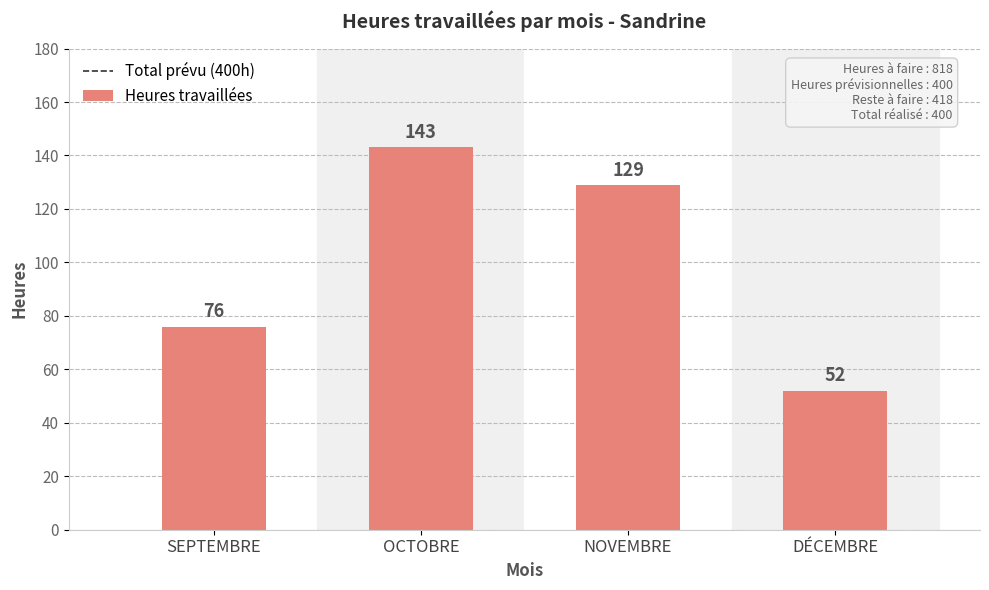

What is the maximum value shown in the chart?

143